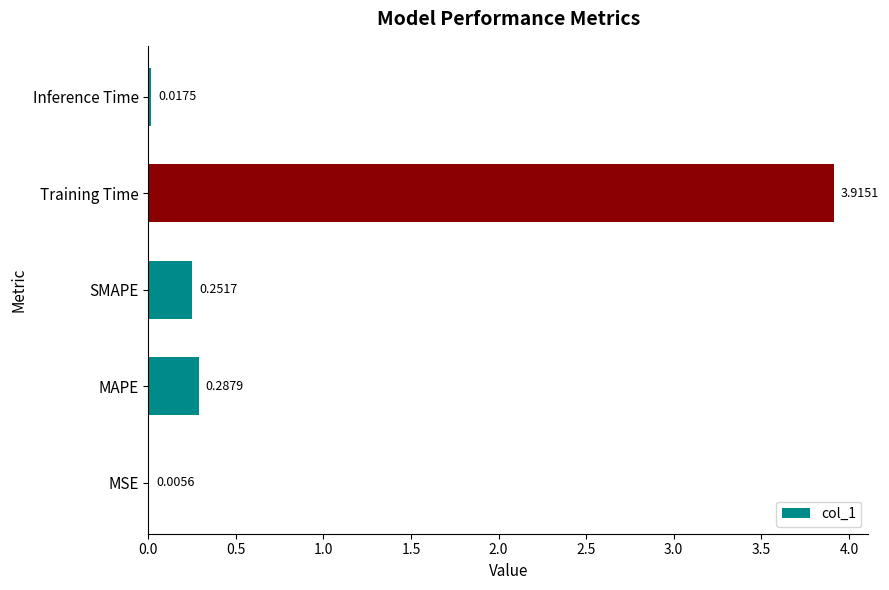

What is the average value?

0.9